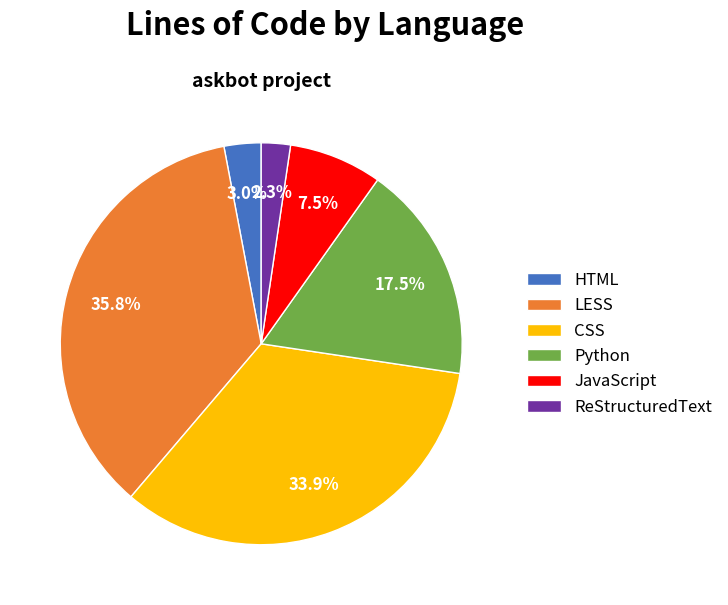

What portion of the pie excludes HTML?

97.0%